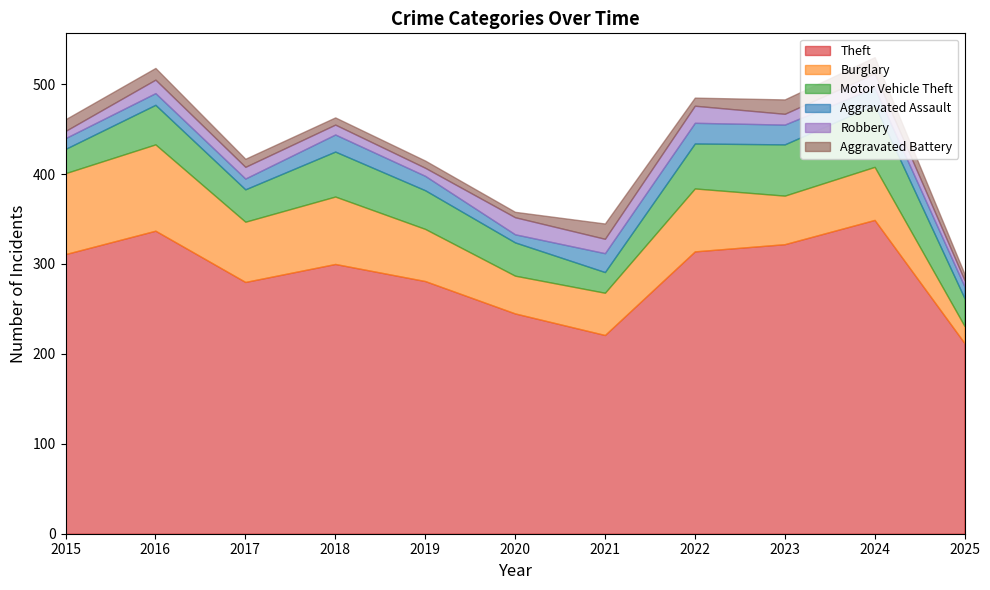

Reading left to right, what are all the values shown in this chart?

Theft: 311	337	280	300	281	245	221	314	322	349	212
Burglary: 90	96	67	75	58	42	47	70	54	59	19
Motor Vehicle Theft: 27	44	36	50	43	37	23	50	57	69	31
Aggravated Assault: 12	13	12	19	16	9	21	23	22	19	13
Robbery: 8	15	13	11	9	19	16	19	12	16	7
Aggravated Battery: 13	13	9	8	8	6	17	9	16	18	7